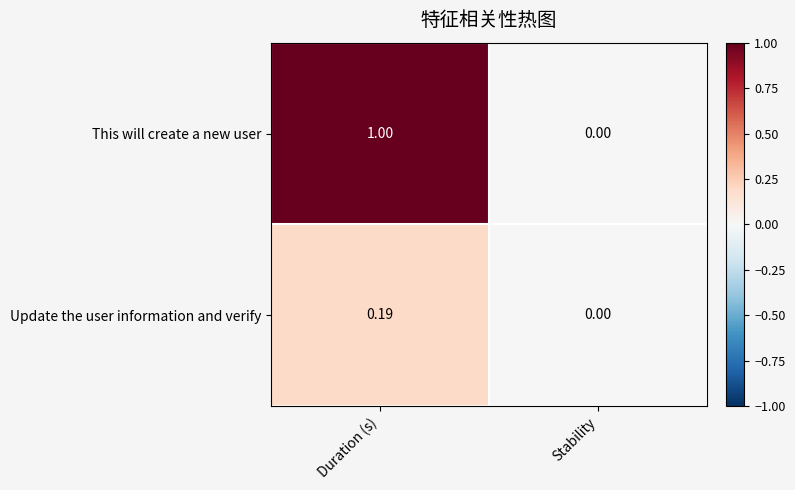

Which label corresponds to the smallest value in the chart?

Stability